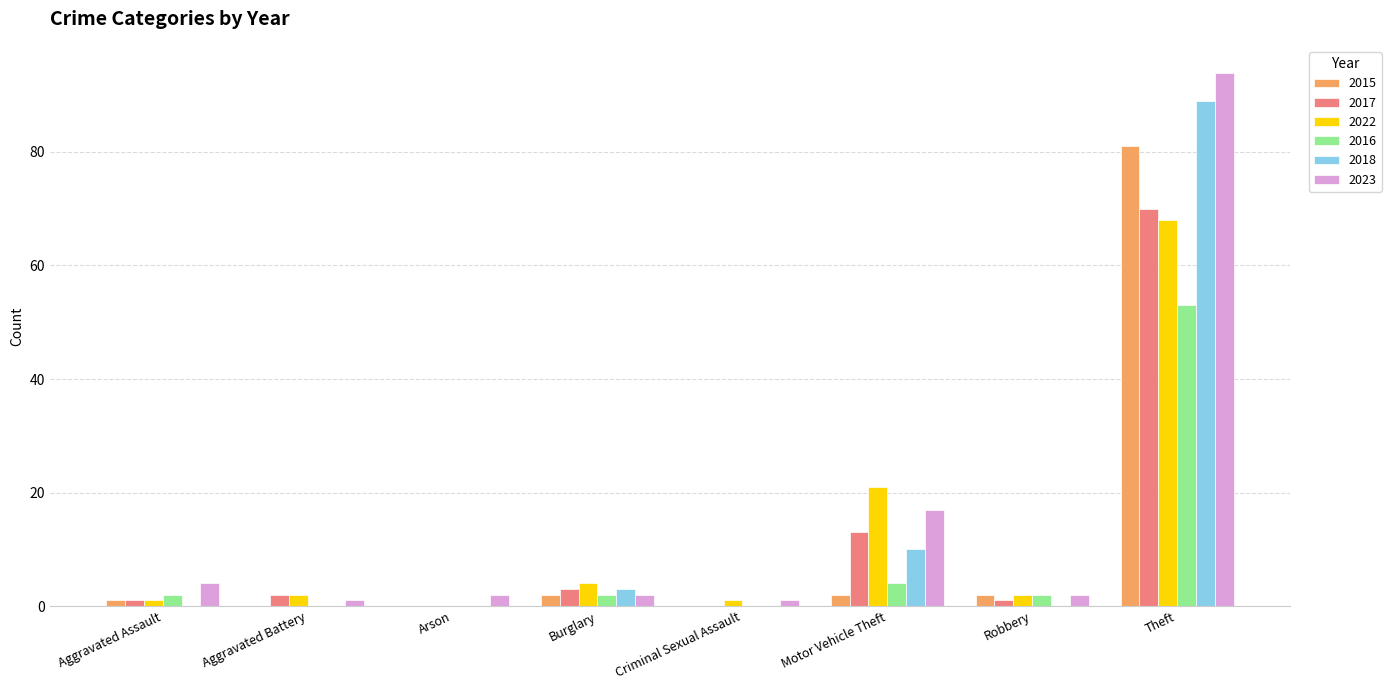

Which category has the highest value across all series?

Theft